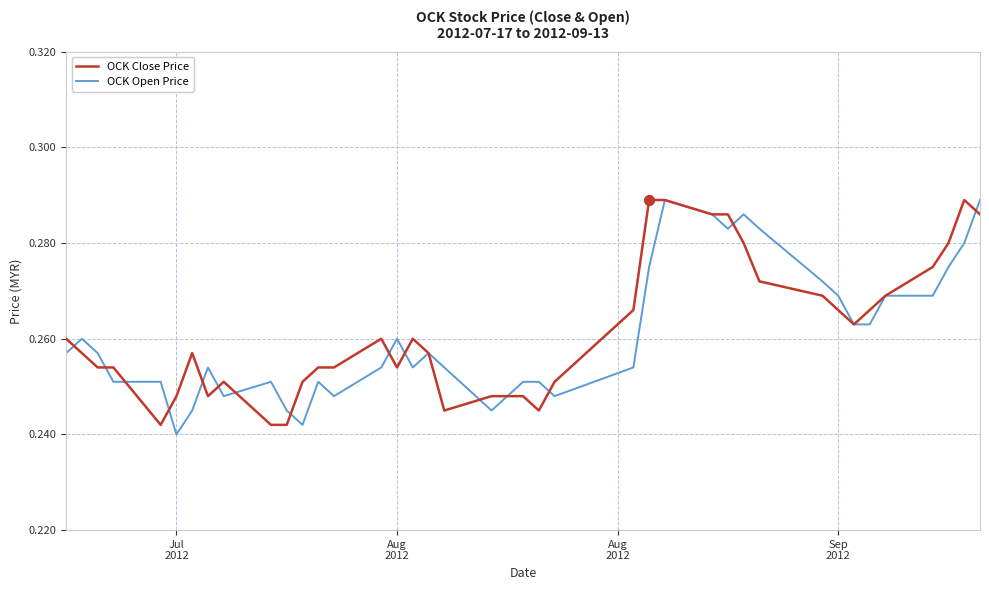

How many lines are shown in the chart?

2